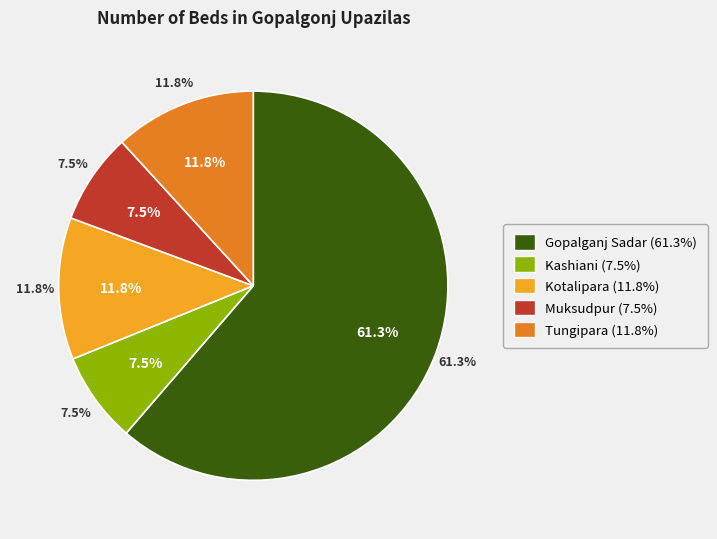

Combined, do Gopalganj Sadar and Muksudpur account for over 50%?

Yes